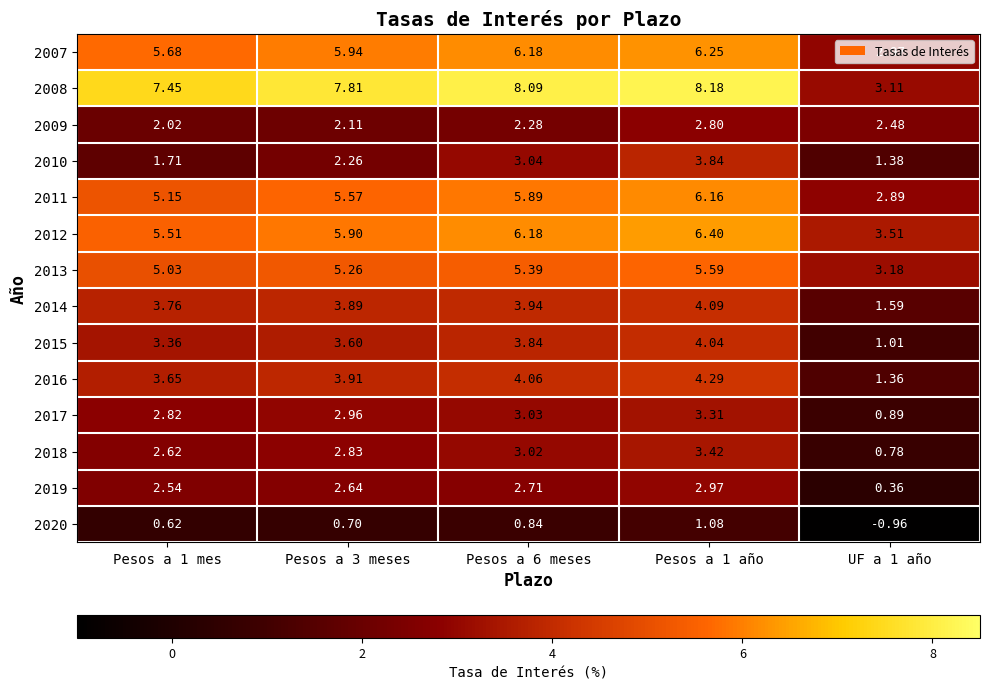

Is the value of 2013 at Pesos a 6 meses greater than the value of 2016 at Pesos a 6 meses?

Yes